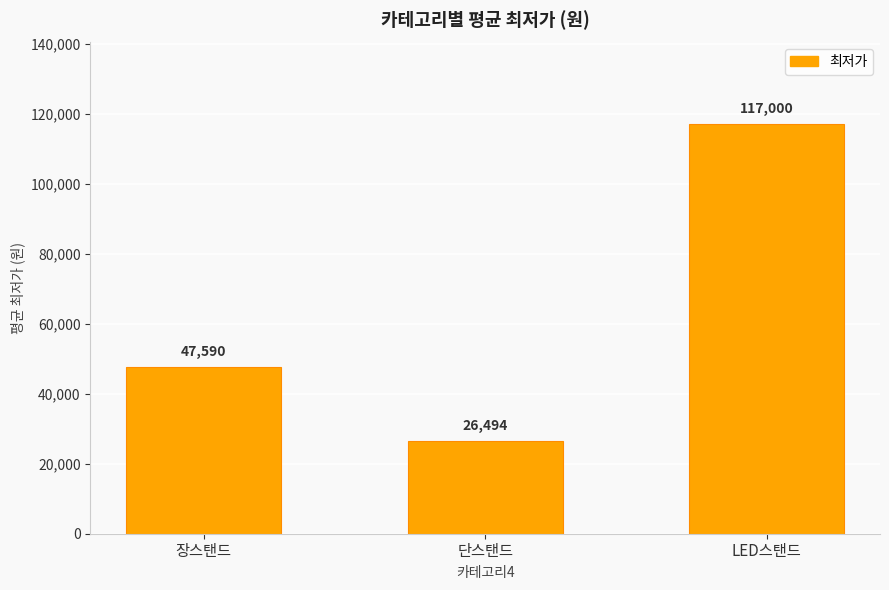

Which has a higher value, 단스탠드 or 장스탠드?

장스탠드